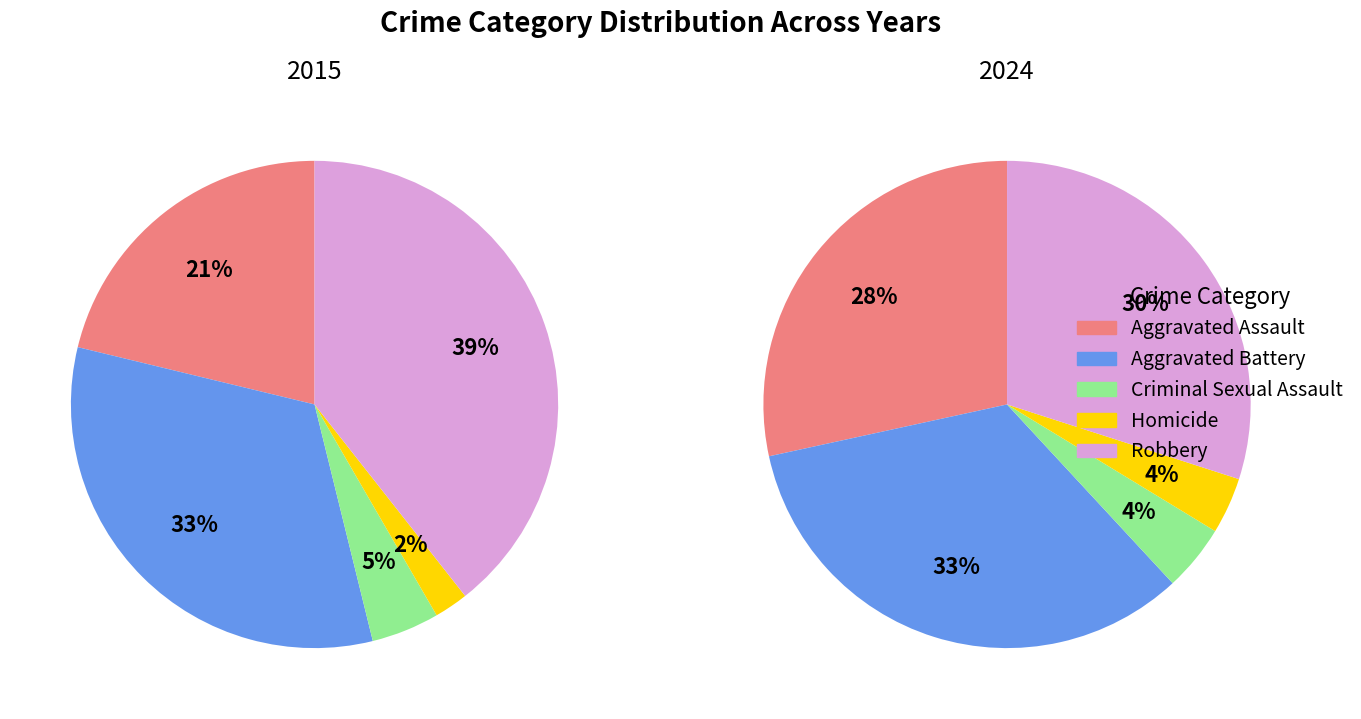

What is the largest slice in the pie chart?

Aggravated Battery